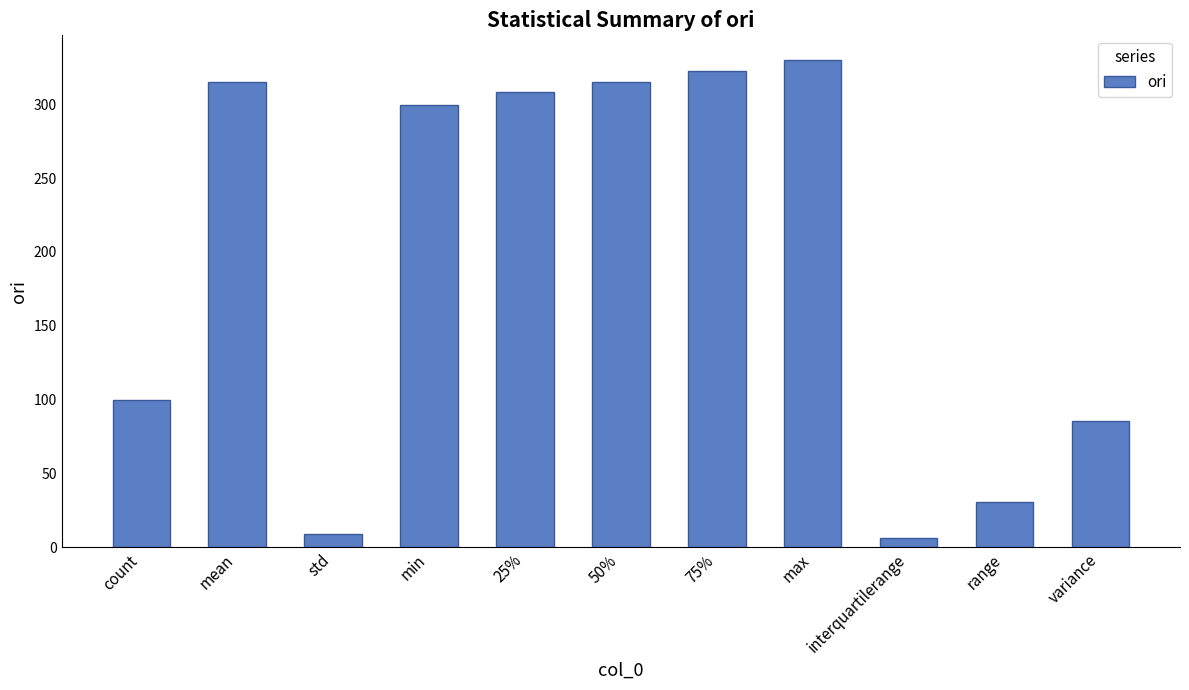

What is the greatest value displayed?

330.0